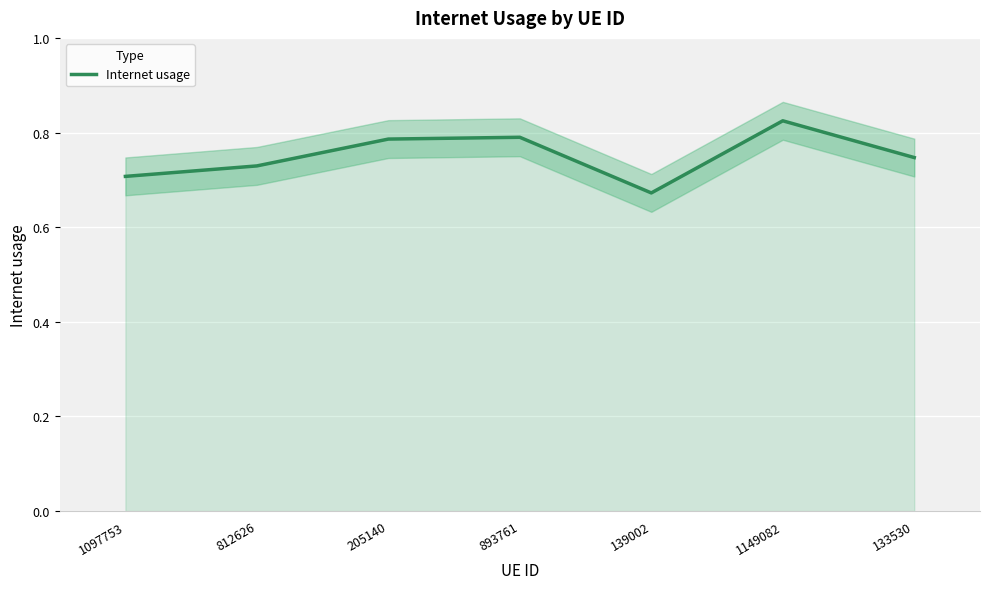

Reading right to left, extract all data points from this chart.

0.7	0.8	0.7	0.8	0.8	0.7	0.7